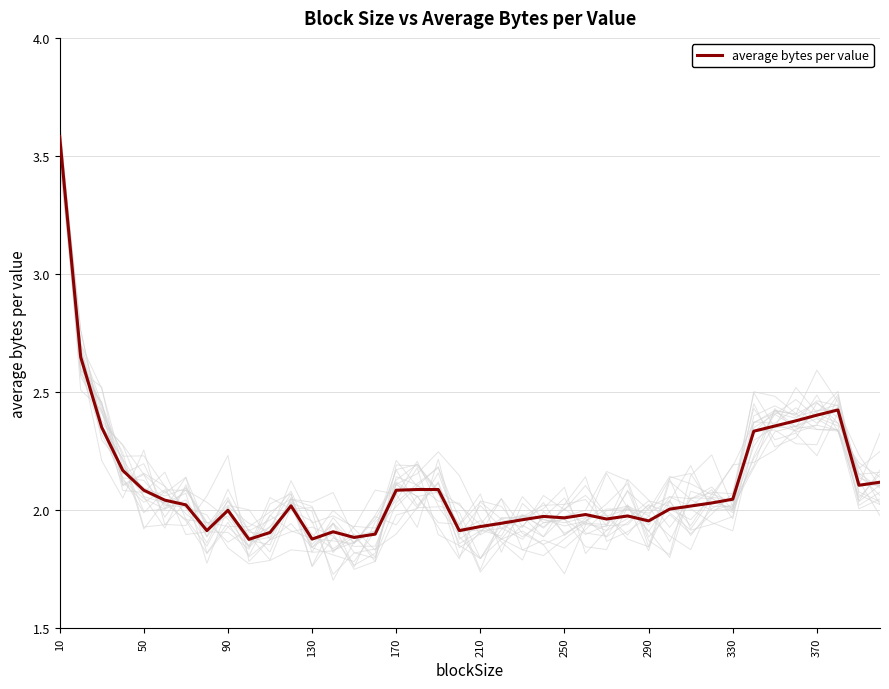

Is it true that average bytes per value equals 1.1 at 130?

False